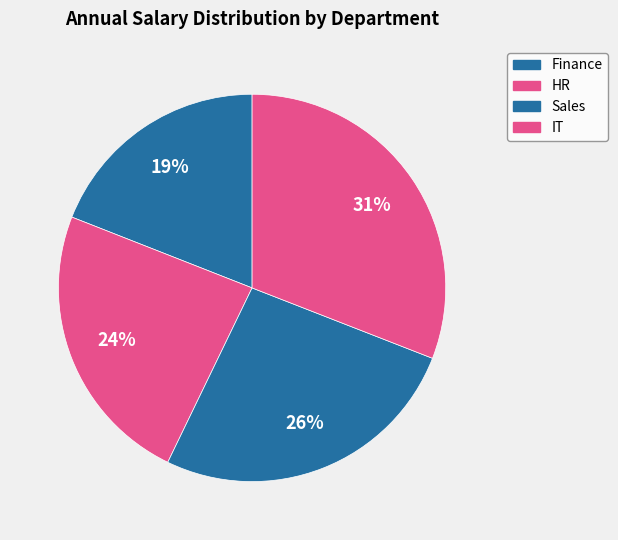

To the nearest percent, what percentage of the pie is Finance?

19%